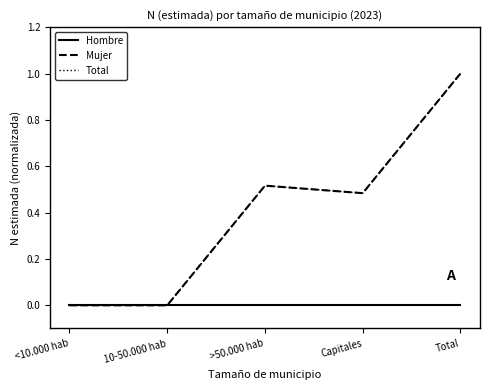

The Hombre series shows 0.0 at 10-50.000 hab. True or false?

True